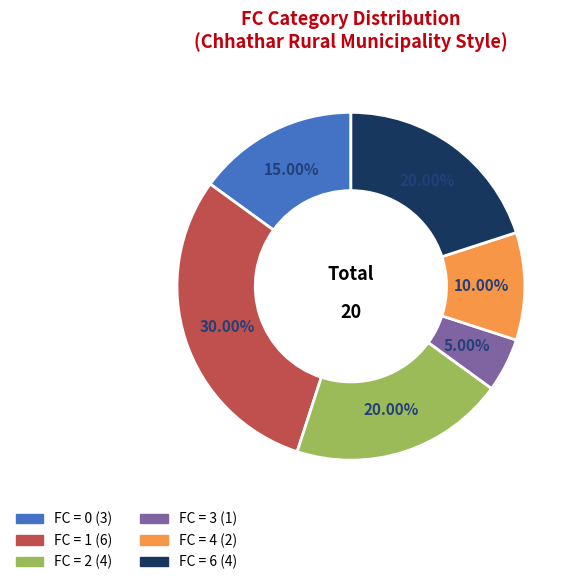

To the nearest percent, what is the average slice percentage?

17%